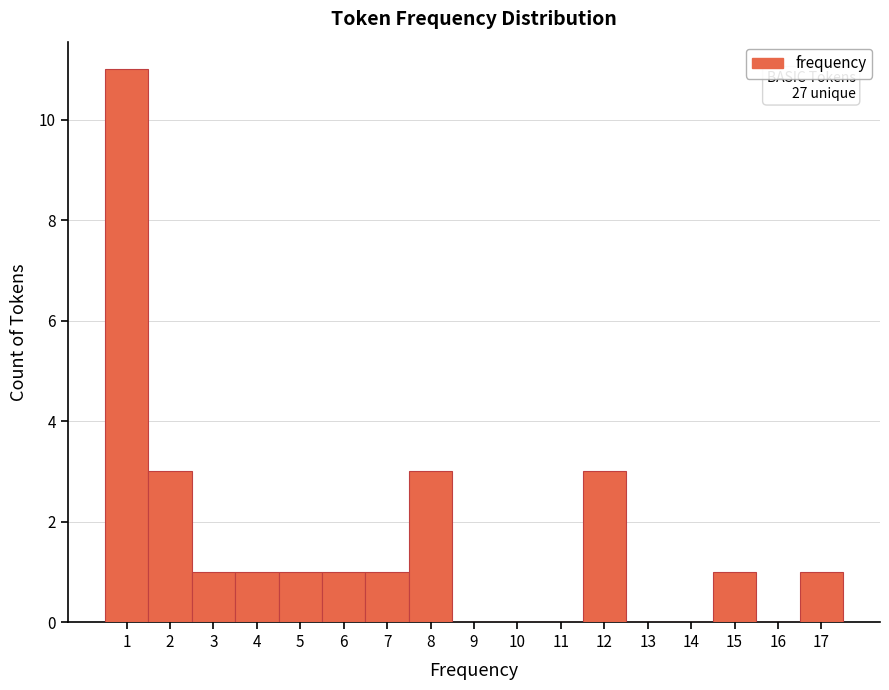

Which range on the x-axis has the tallest bar?

0.5 to 1.5